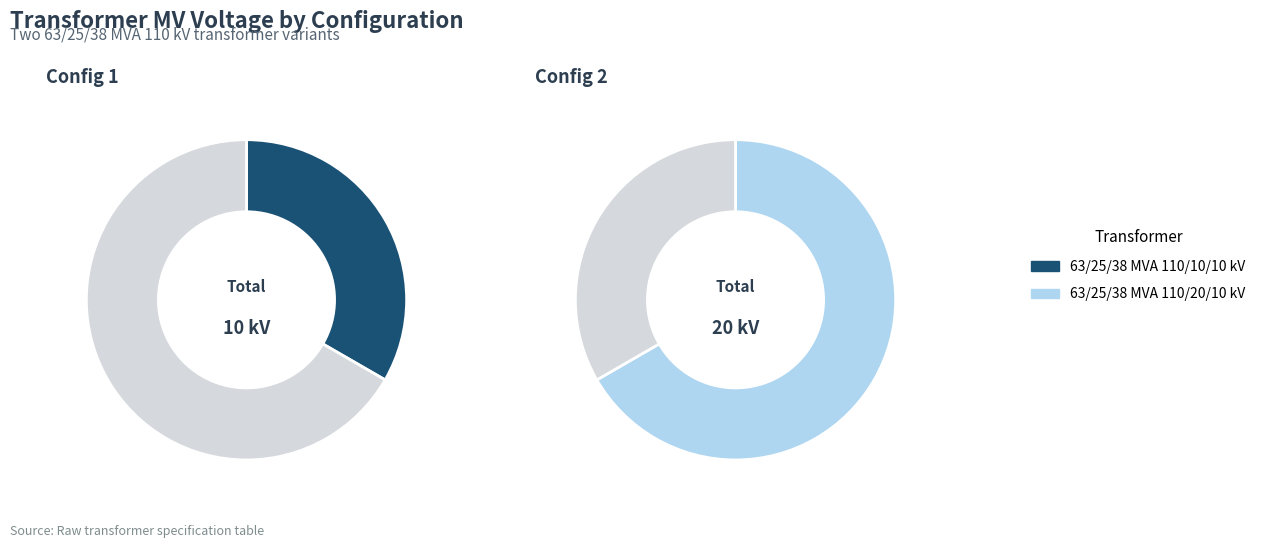

Is there a majority slice in this chart?

Yes